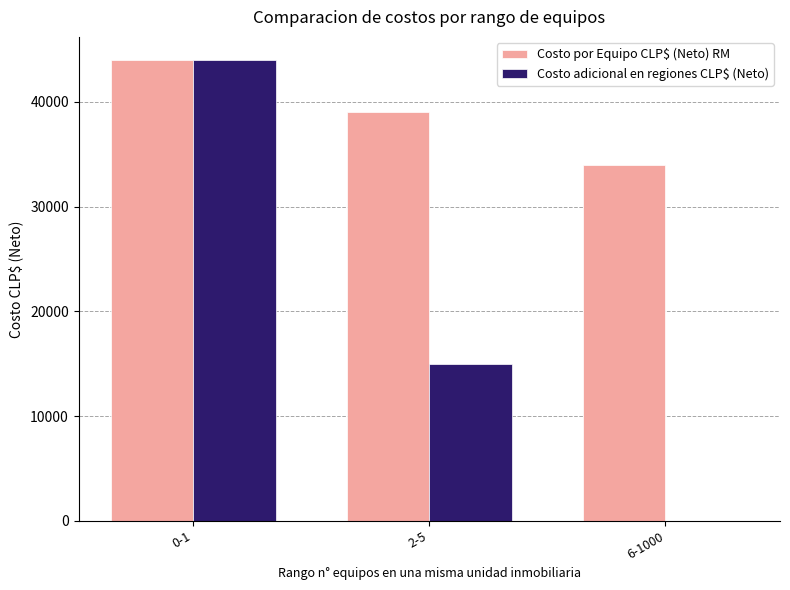

Is it true that Costo adicional en regiones CLP$ (Neto) equals 5274 at 2-5?

False